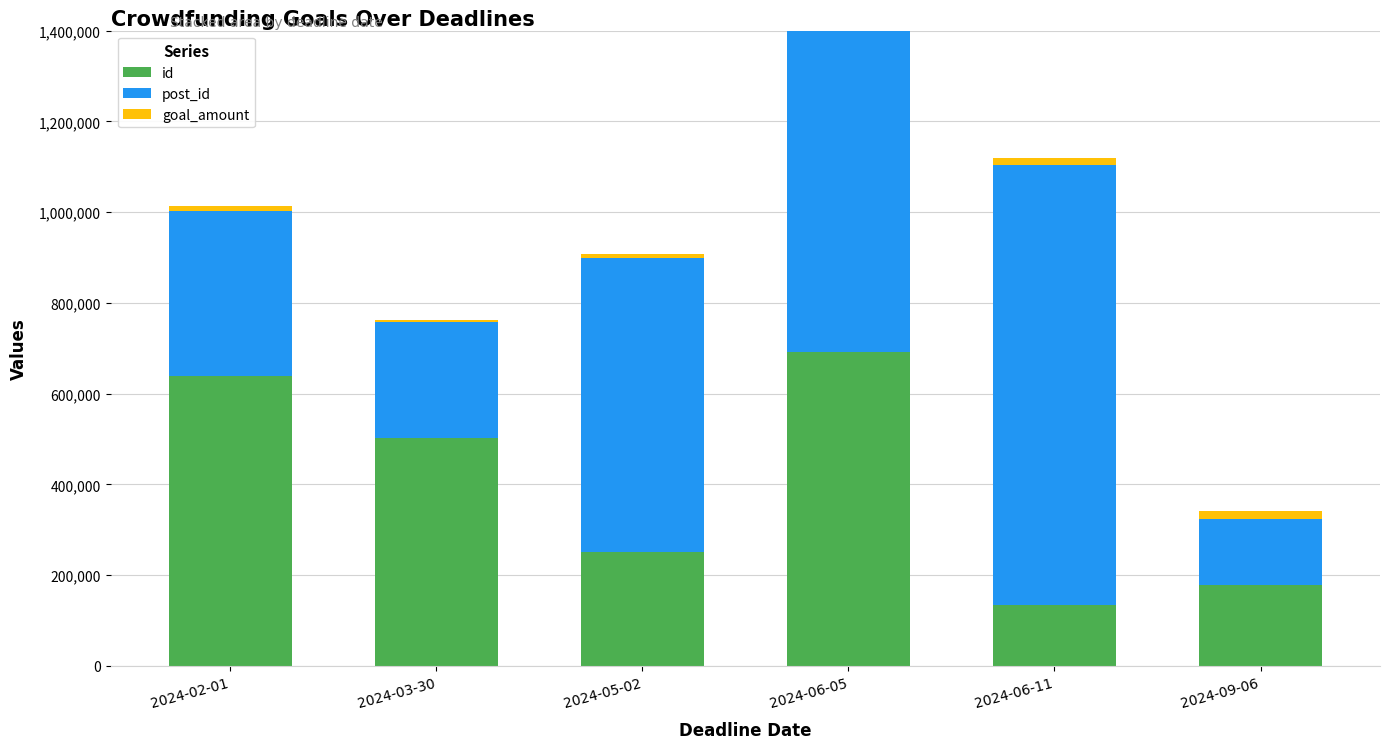

How many groups of bars are there?

6